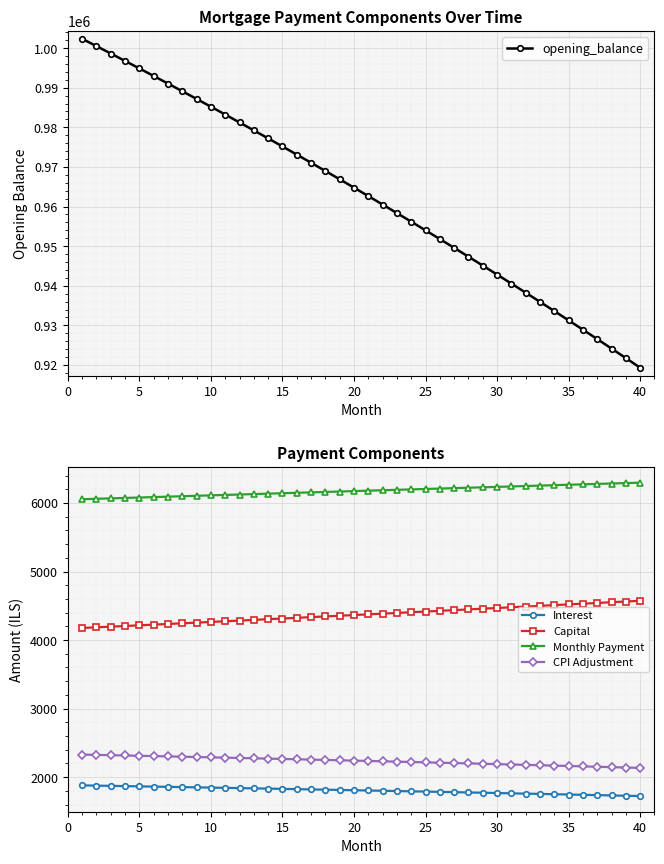

How many data points in Interest are less than 1808?

20